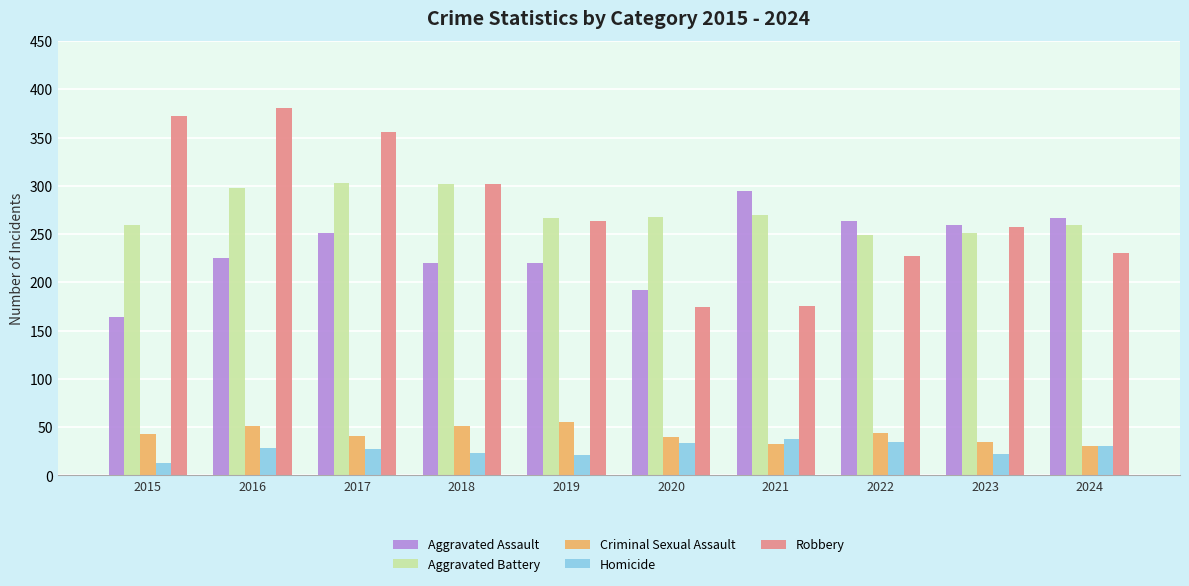

The Aggravated Battery series shows 169 at 2019. True or false?

False